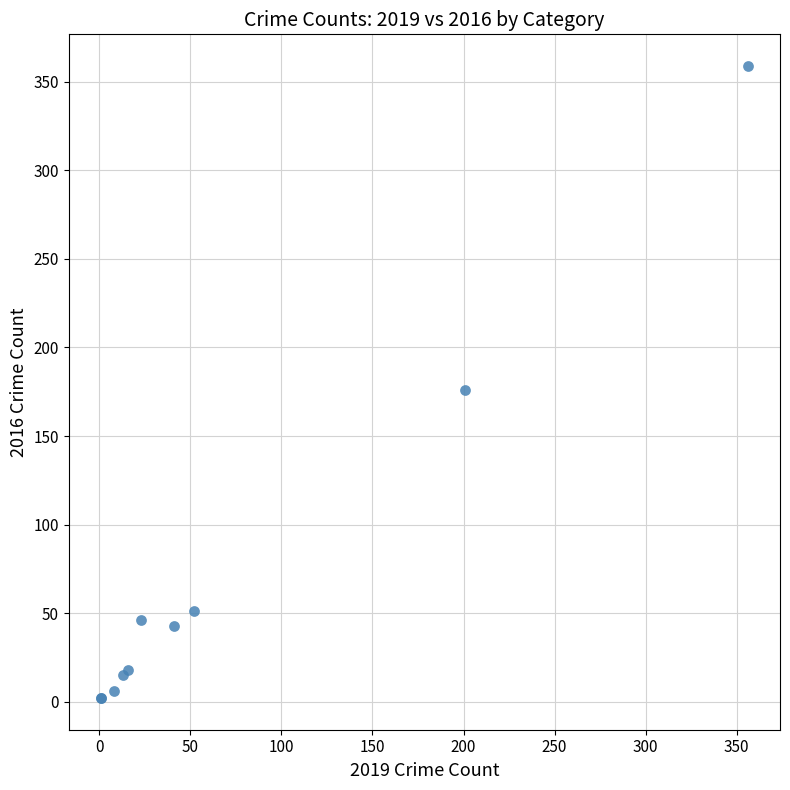

What Y value in the scatter plot is closest to 180?

176